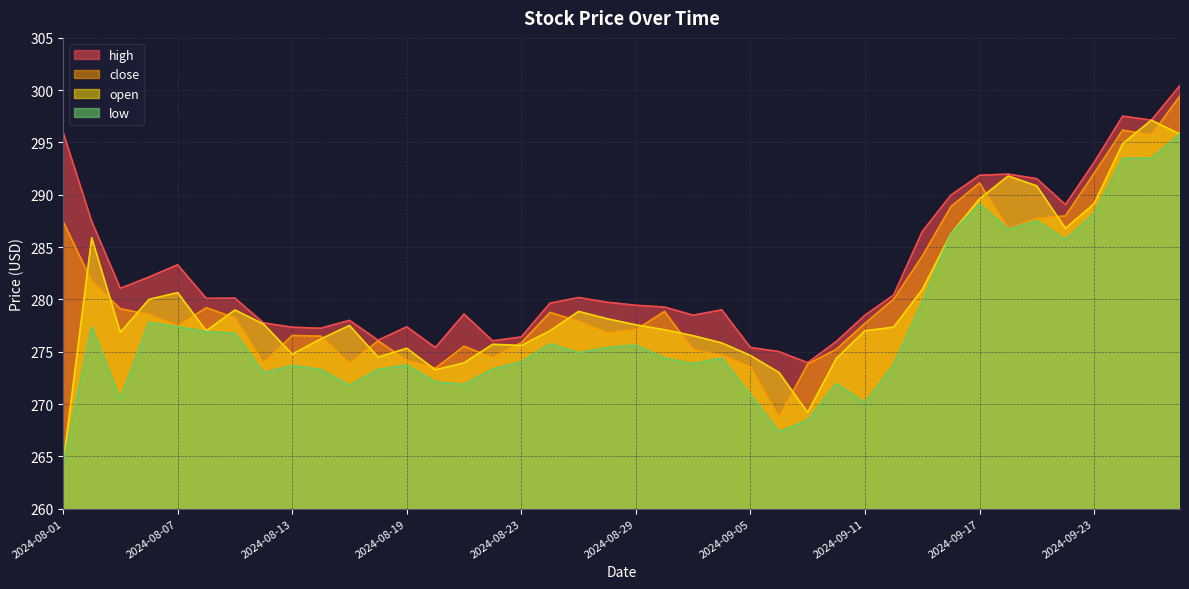

The value of open at 2024-09-10 is 115.7. True or false?

False